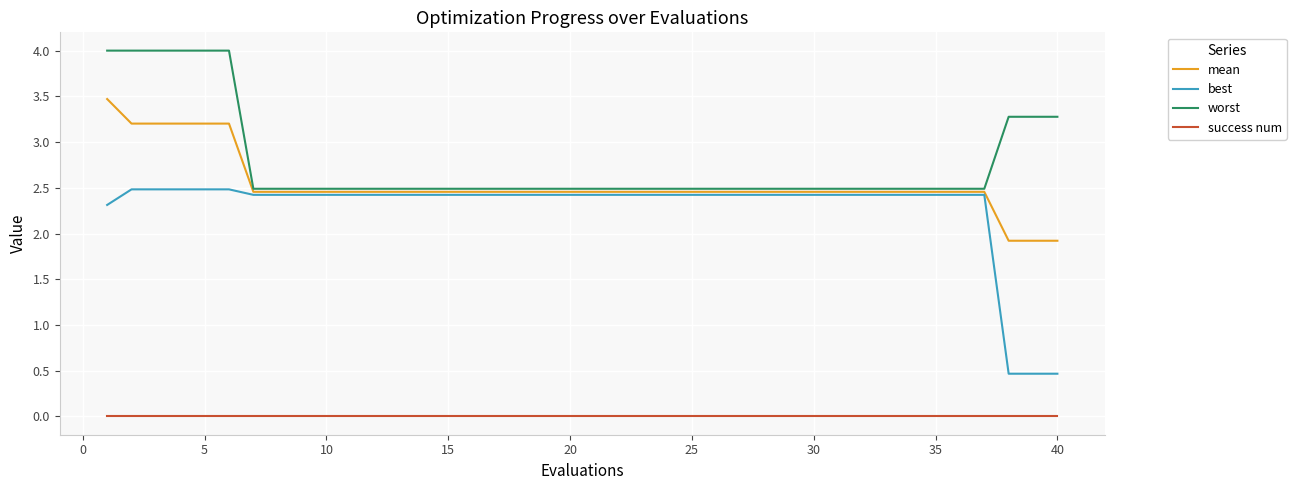

List the series in order of their peak value, highest first.

worst, mean, best, success num